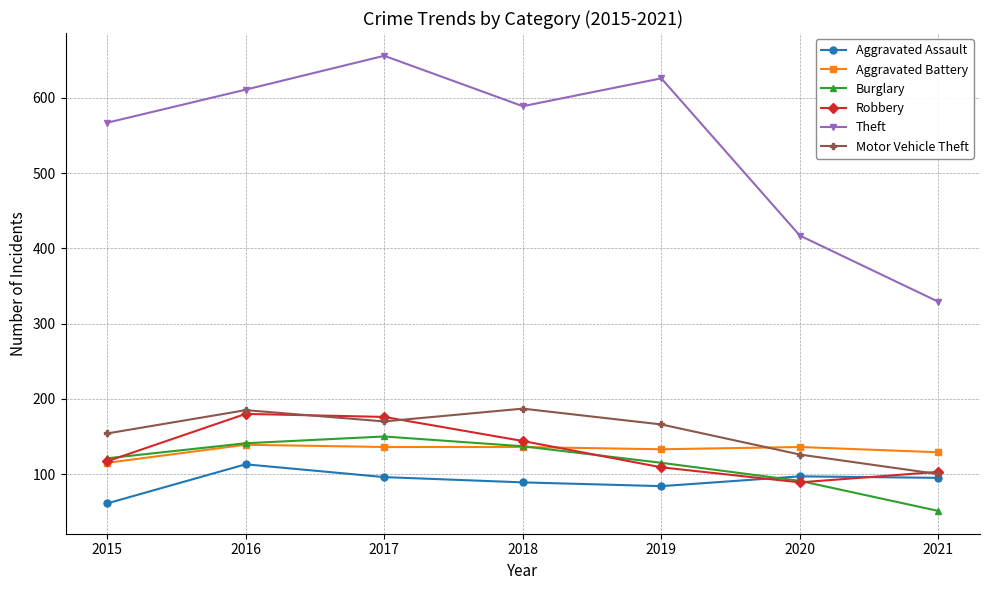

At 2019, list the series in order from largest to smallest.

Theft, Motor Vehicle Theft, Aggravated Battery, Burglary, Robbery, Aggravated Assault